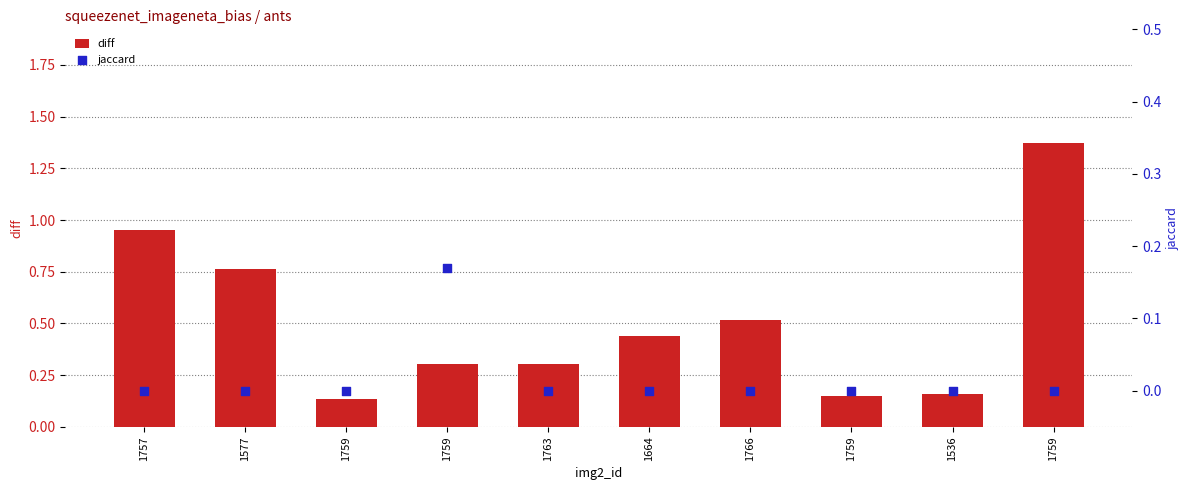

Which series contains the lowest Y value?

jaccard